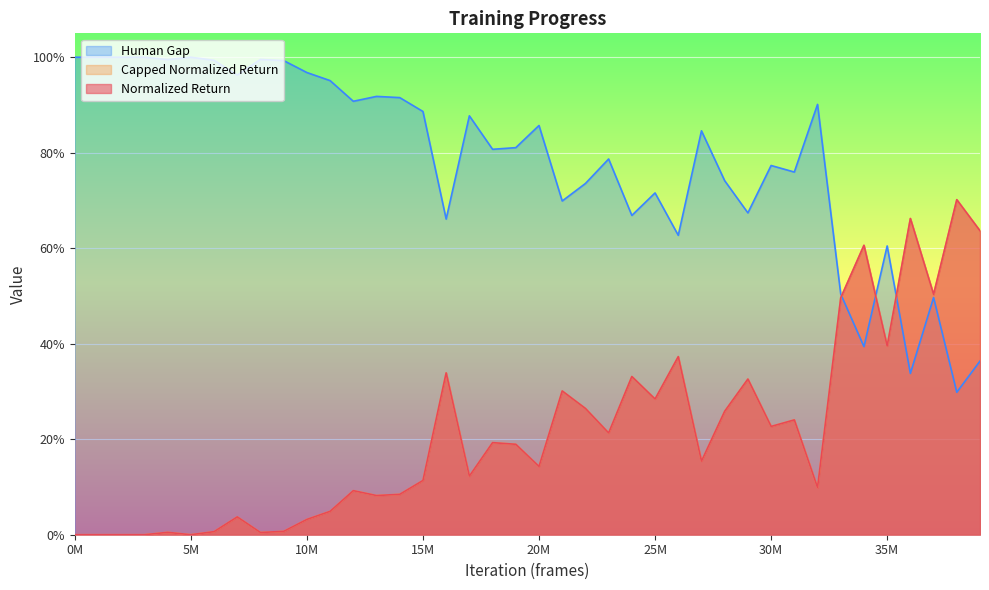

Where is capped_normalized_return nearest to the value 0?

0M